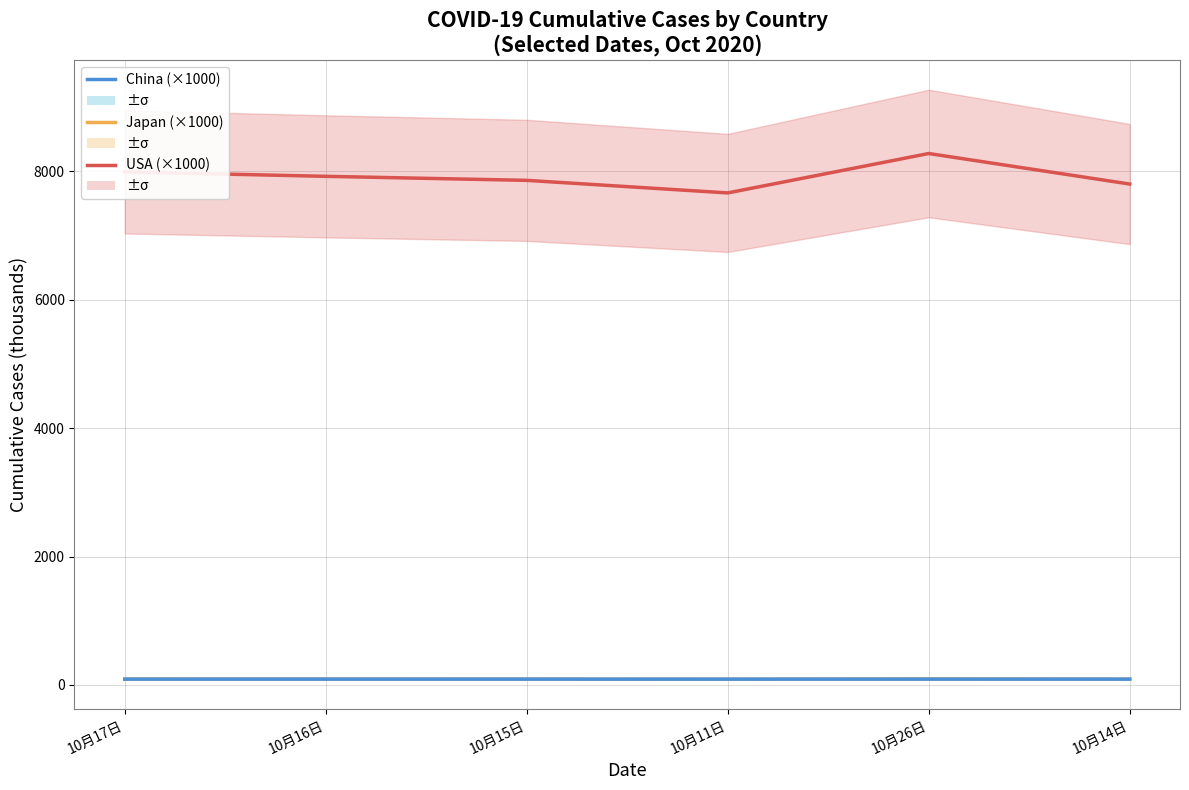

What are all the series names shown in the legend?

USA (×1000), Japan (×1000), China (×1000)